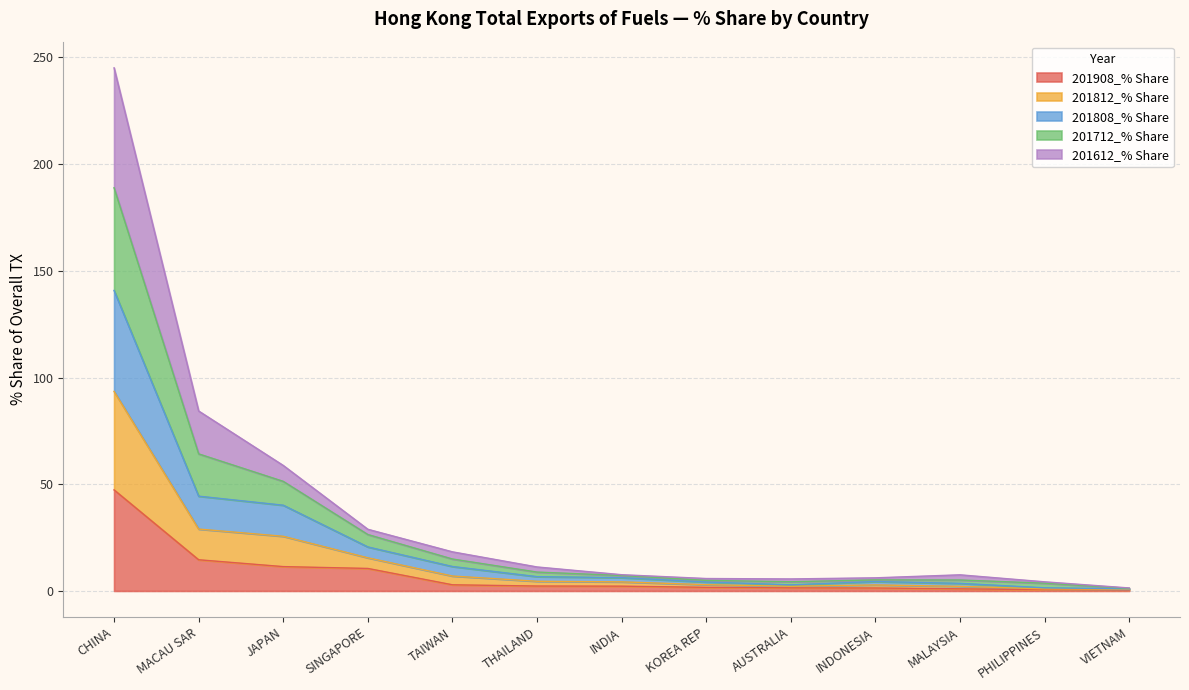

What is the maximum value for 201908_% Share?

47.4